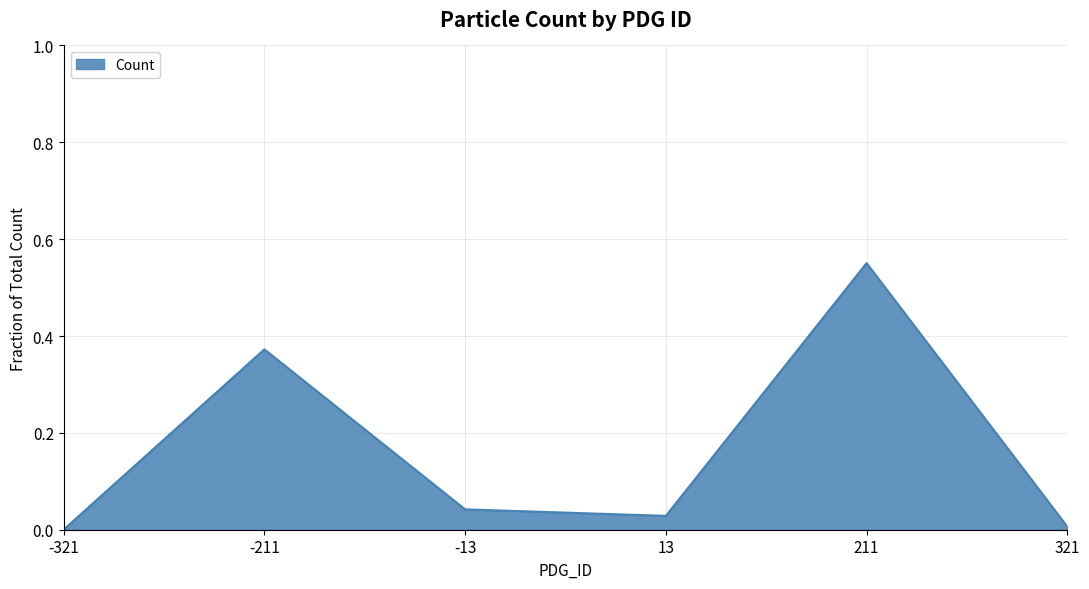

How many lines are shown in the chart?

1